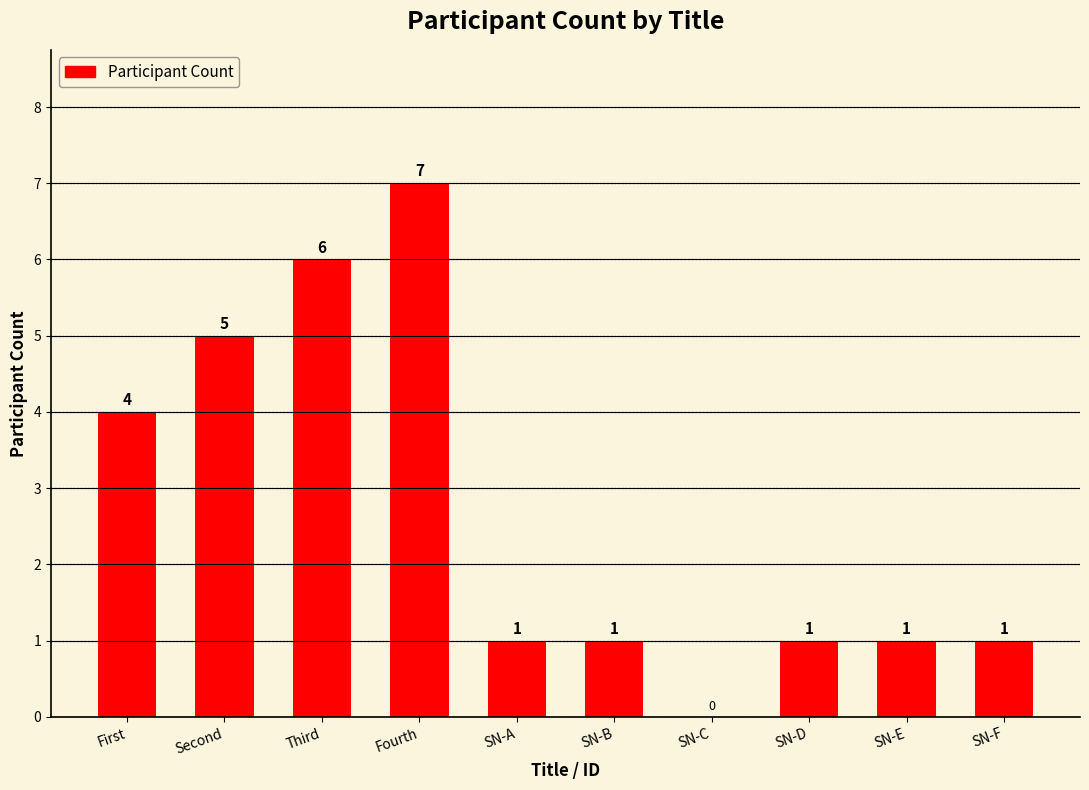

What is the sum of the values at First and SN-F?

5